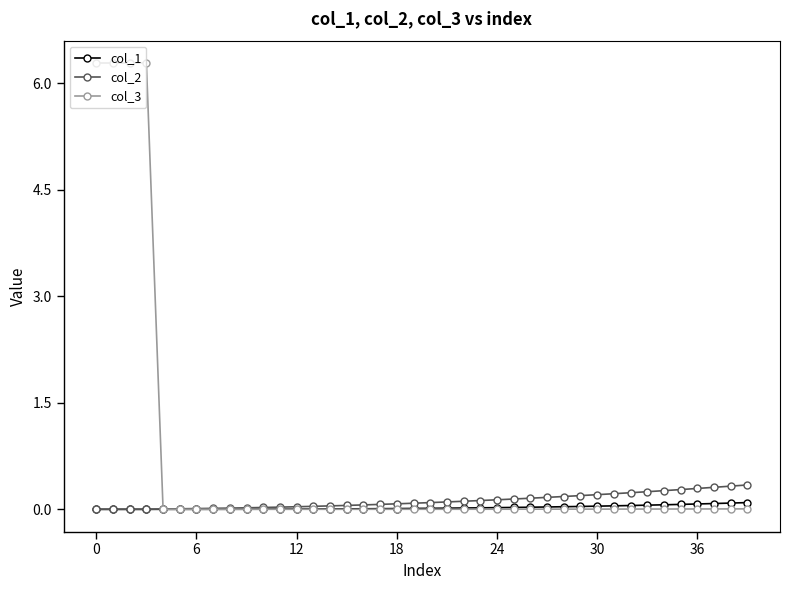

What is the greatest value displayed?

6.3